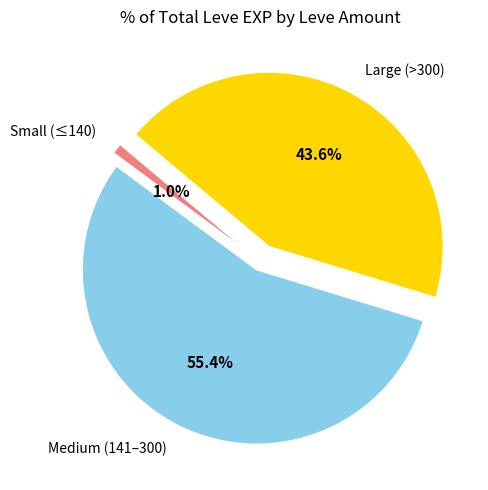

Rank the categories by value from lowest to highest.

Small (≤140), Large (>300), Medium (141–300)